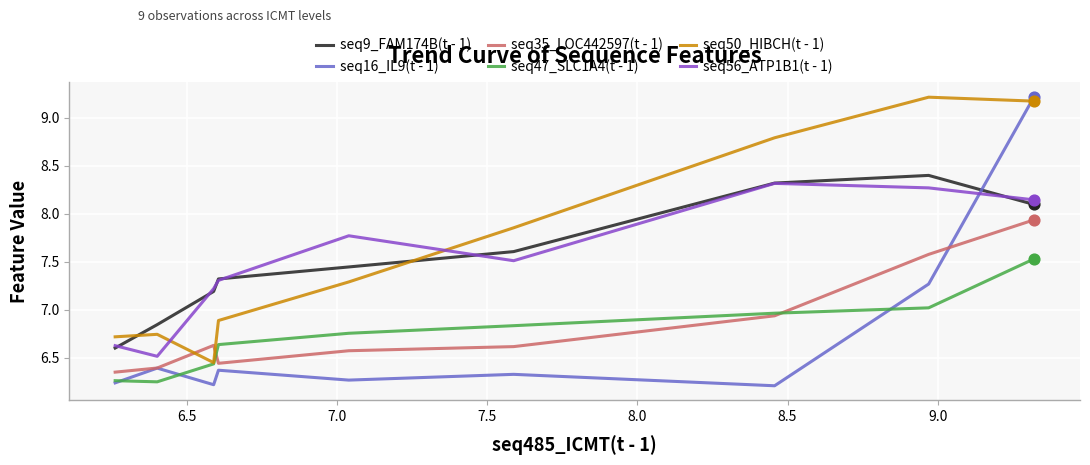

At how many categories does at least one series exceed 6?

9